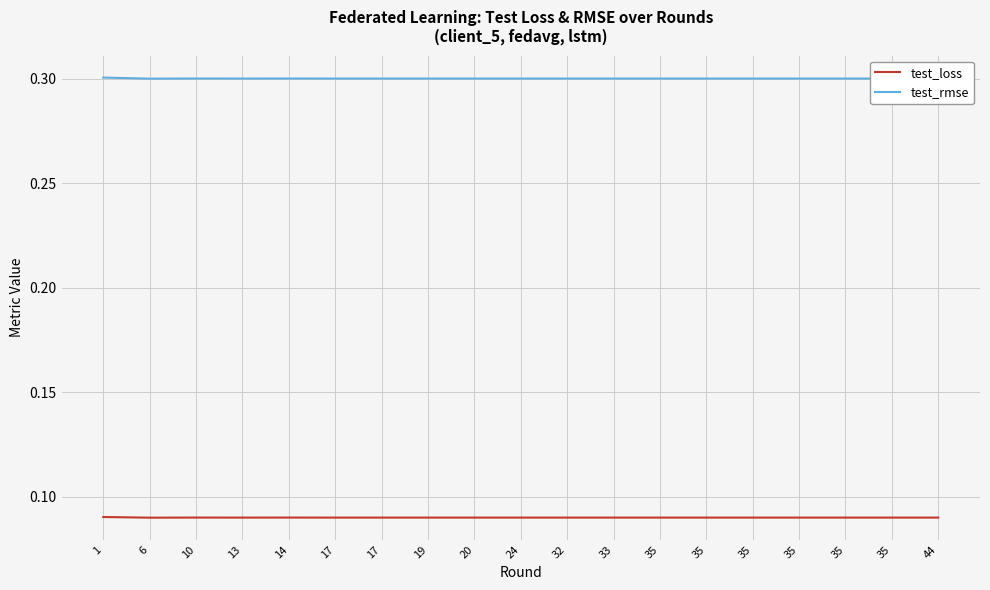

What is the minimum value shown in the chart?

0.1